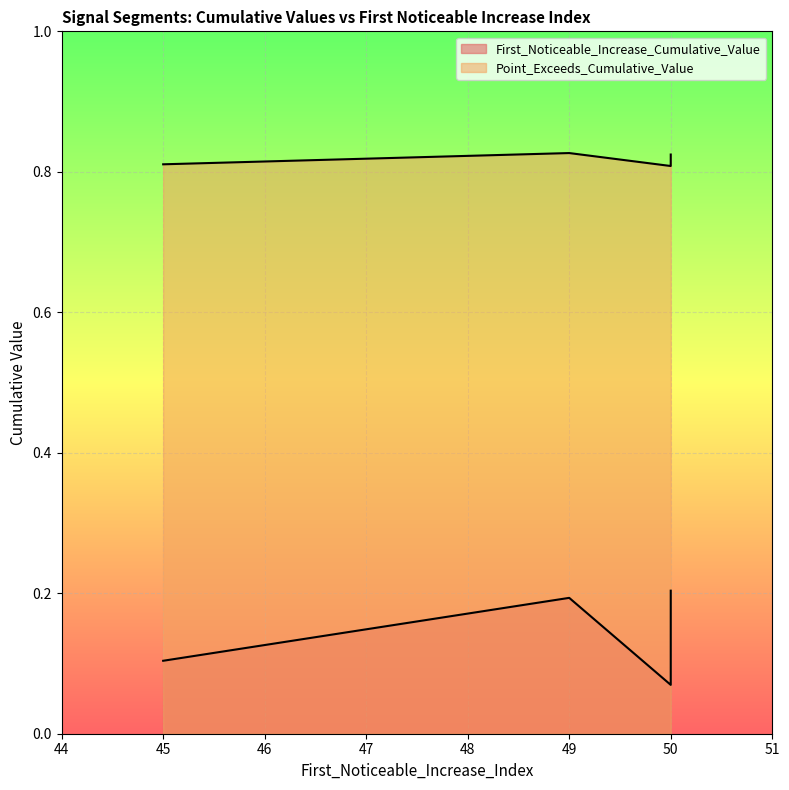

True or false: Point_Exceeds_Cumulative_Value and First_Noticeable_Increase_Cumulative_Value cross at least once.

False